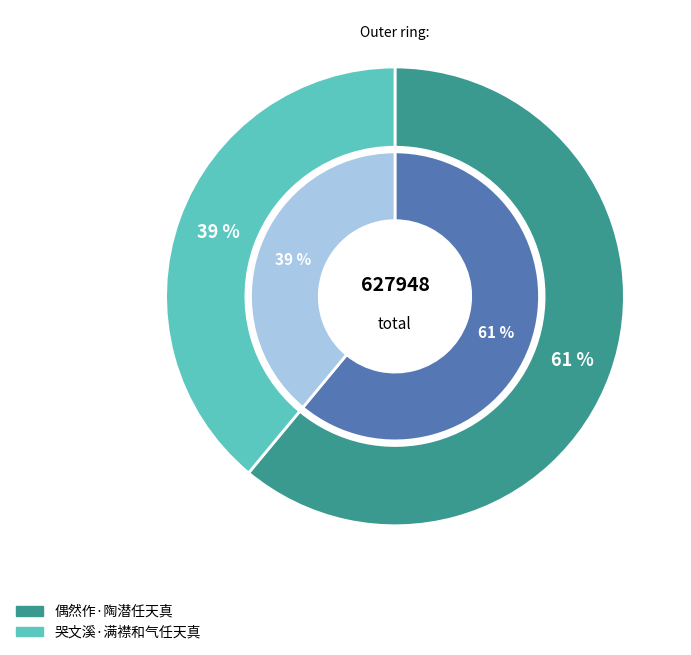

The 哭文溪·满襟和气任天真 slice represents 27% of the pie. True or false?

False